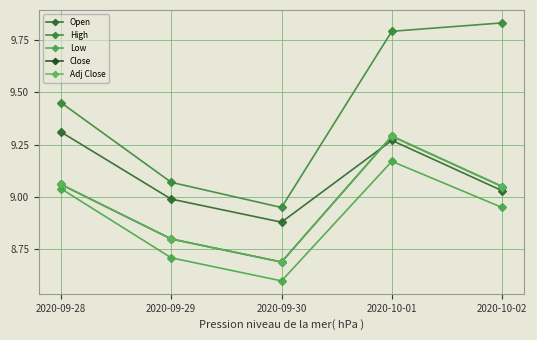

At which category does the chart reach its peak across all series?

2020-10-02